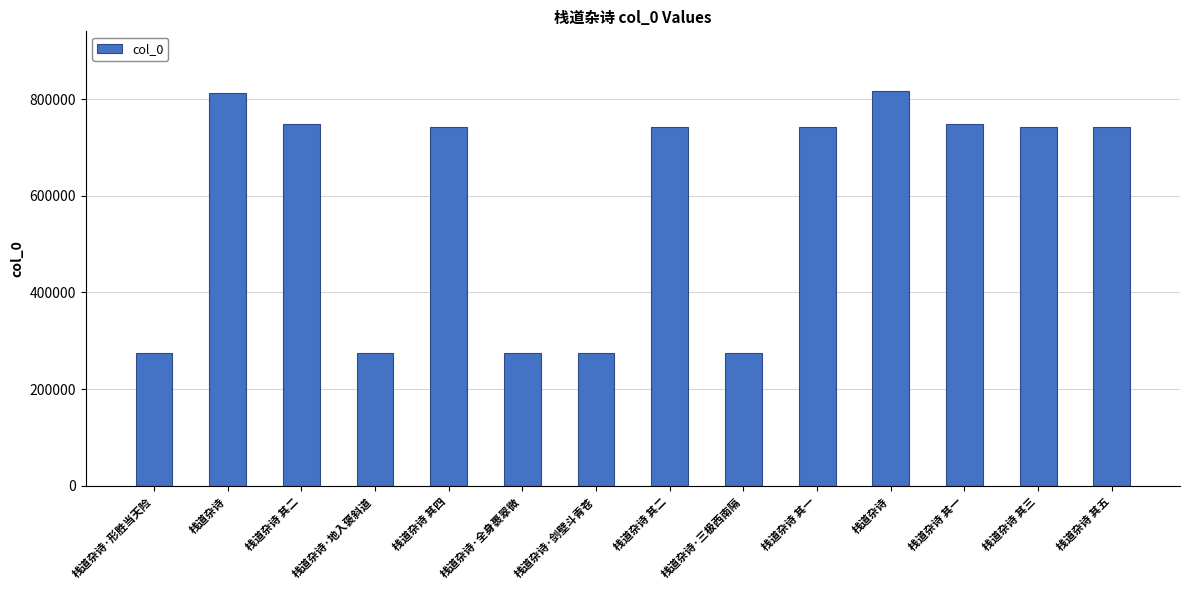

What is the label of the 11th bar from the left?

栈道杂诗